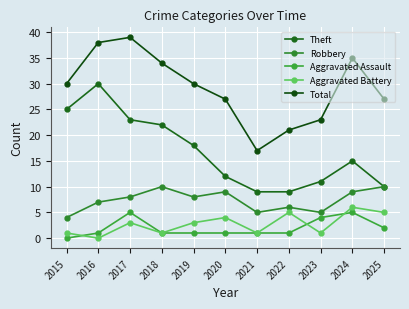

How many series are shown in this chart?

5